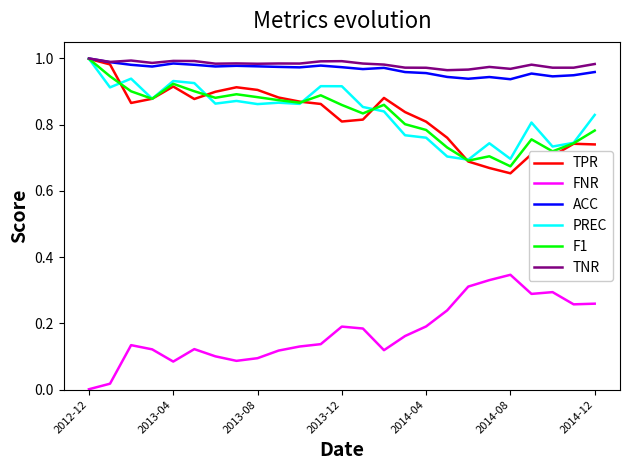

True or false: FNR and TPR intersect in this chart.

False